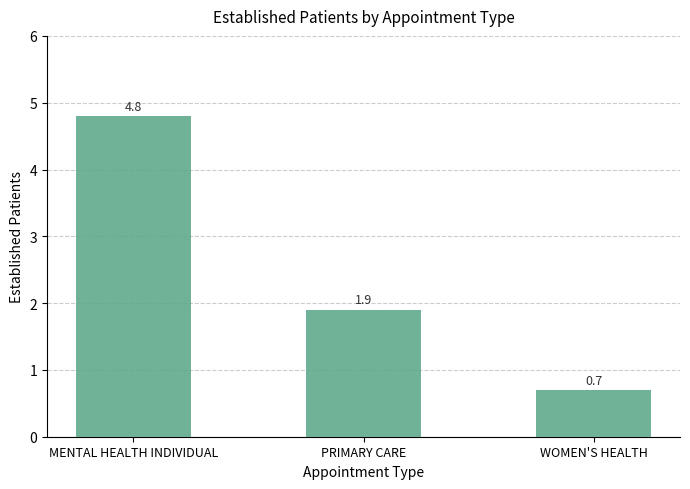

What is the value of the 2nd bar from the left?

1.9